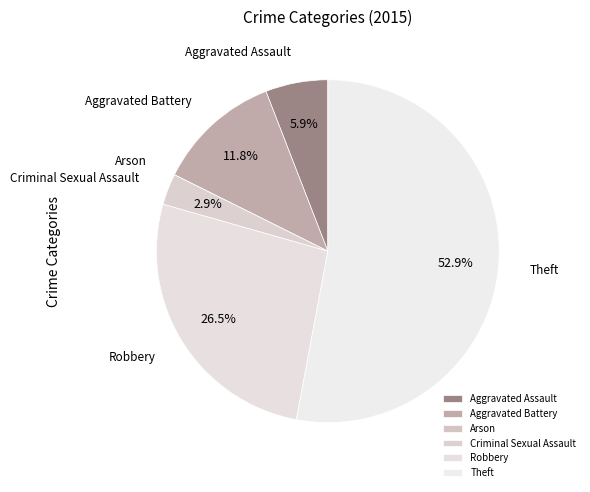

Which category accounts for the majority?

Theft